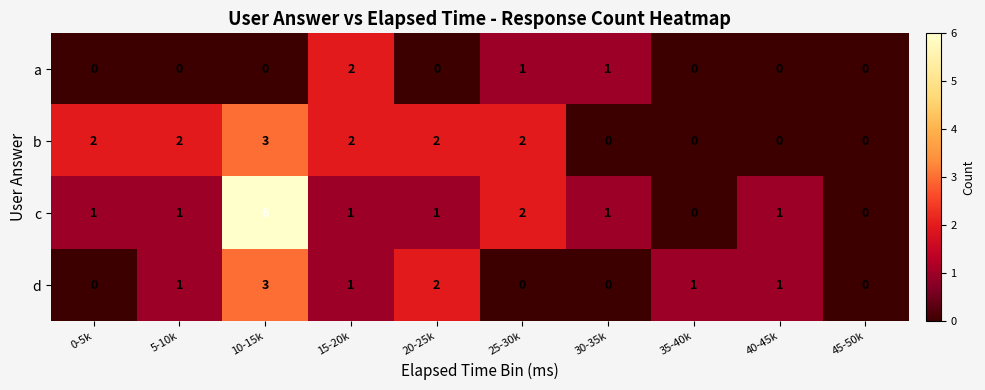

Which category has the highest value across all series?

10-15k